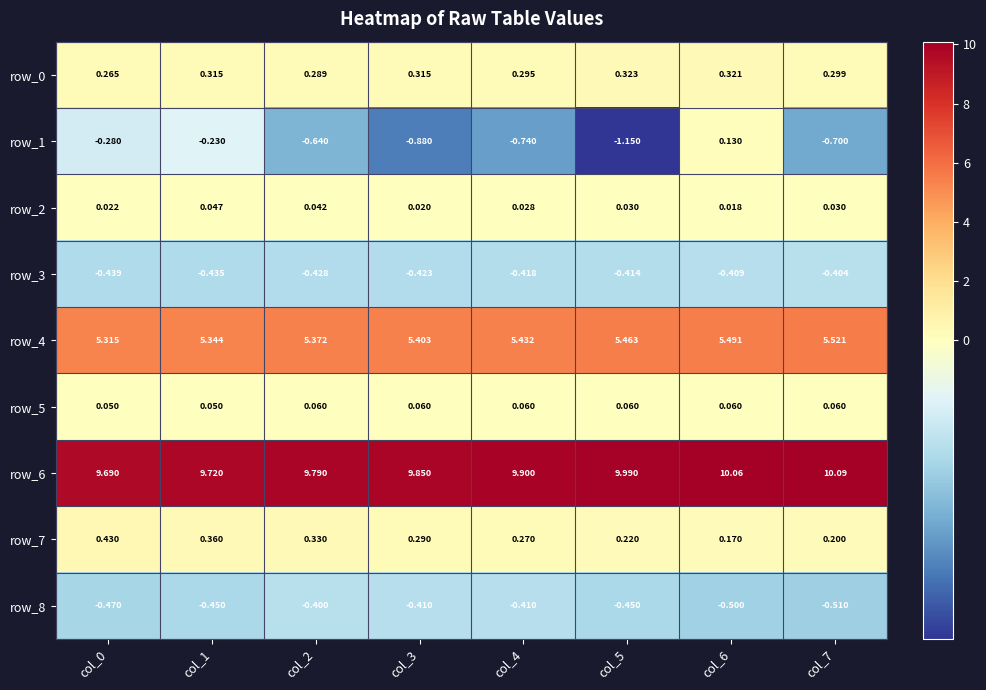

Is the value of row_5 at col_5 greater than the value of row_4 at col_5?

No